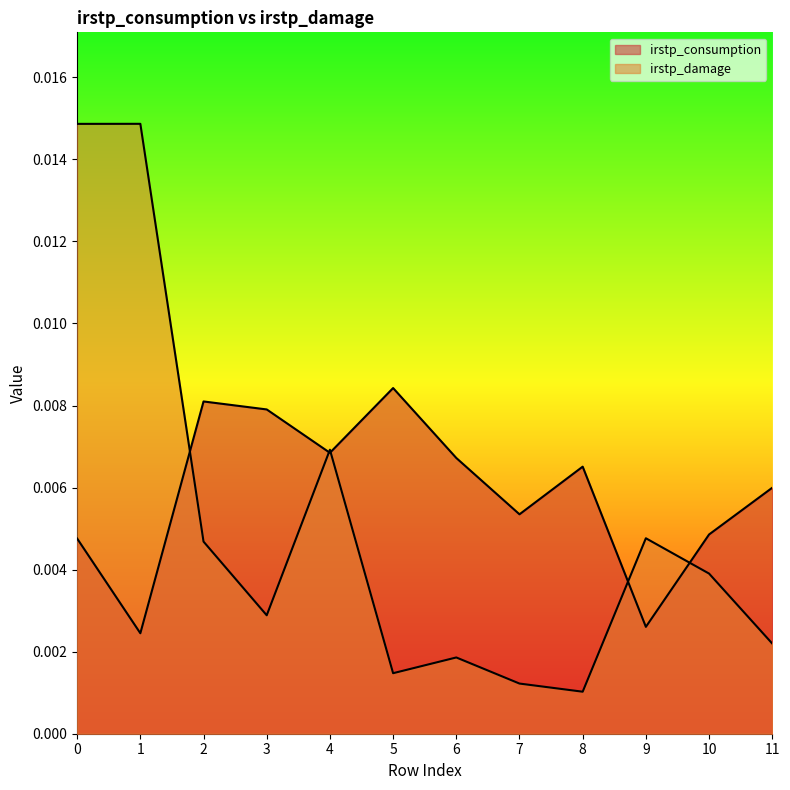

How many lines are shown in the chart?

2